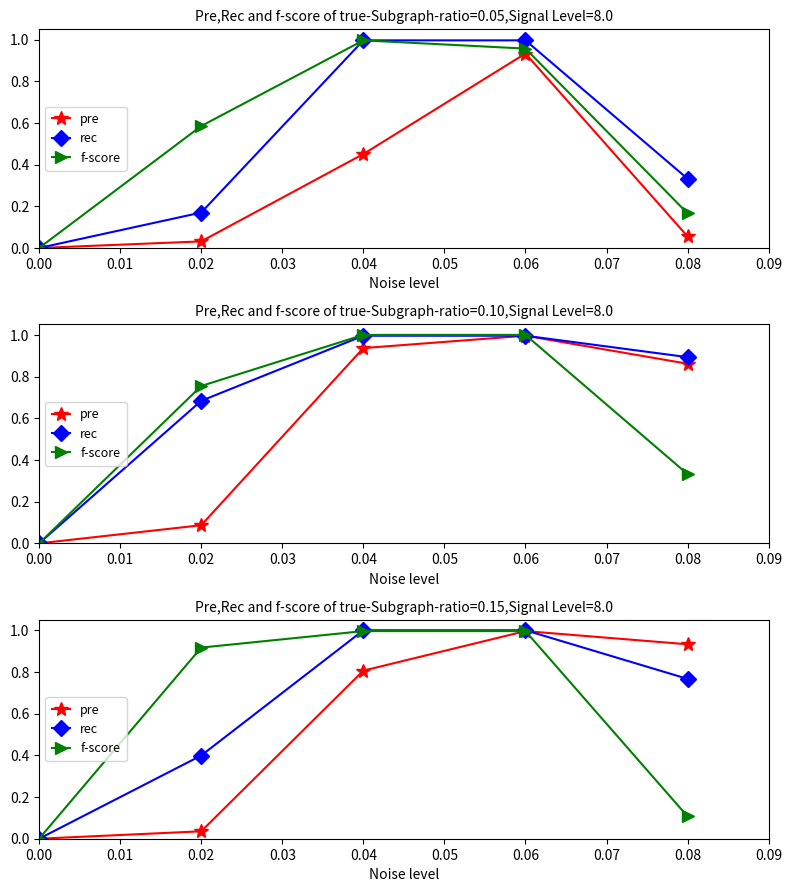

Which series has the largest total across all categories?

rec